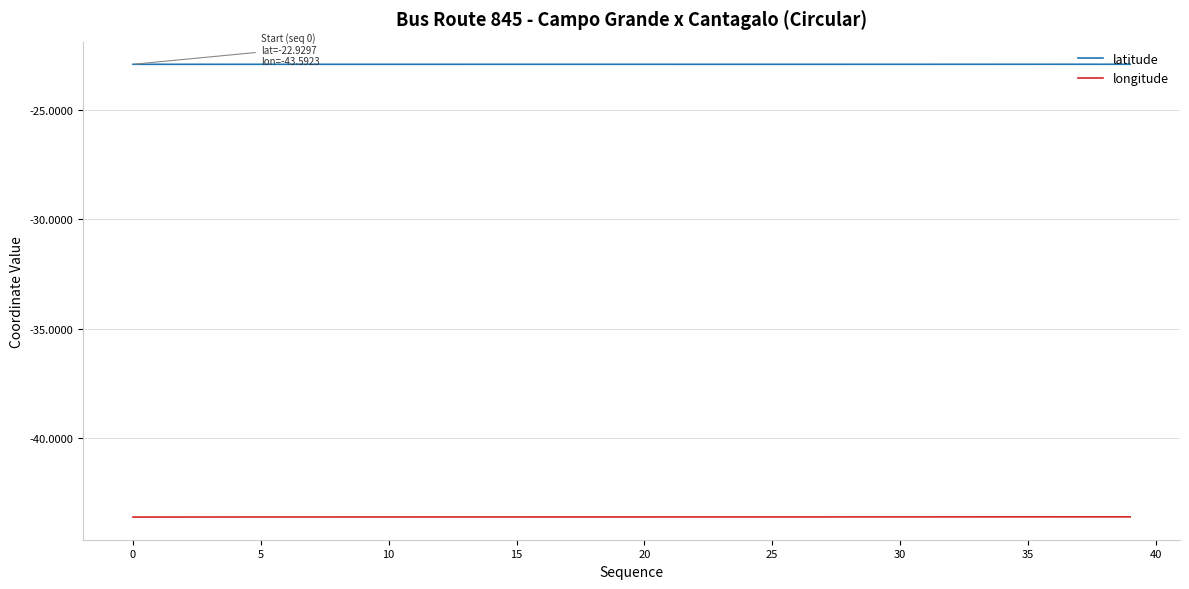

List the series in order of their overall mean, highest first.

latitude, longitude